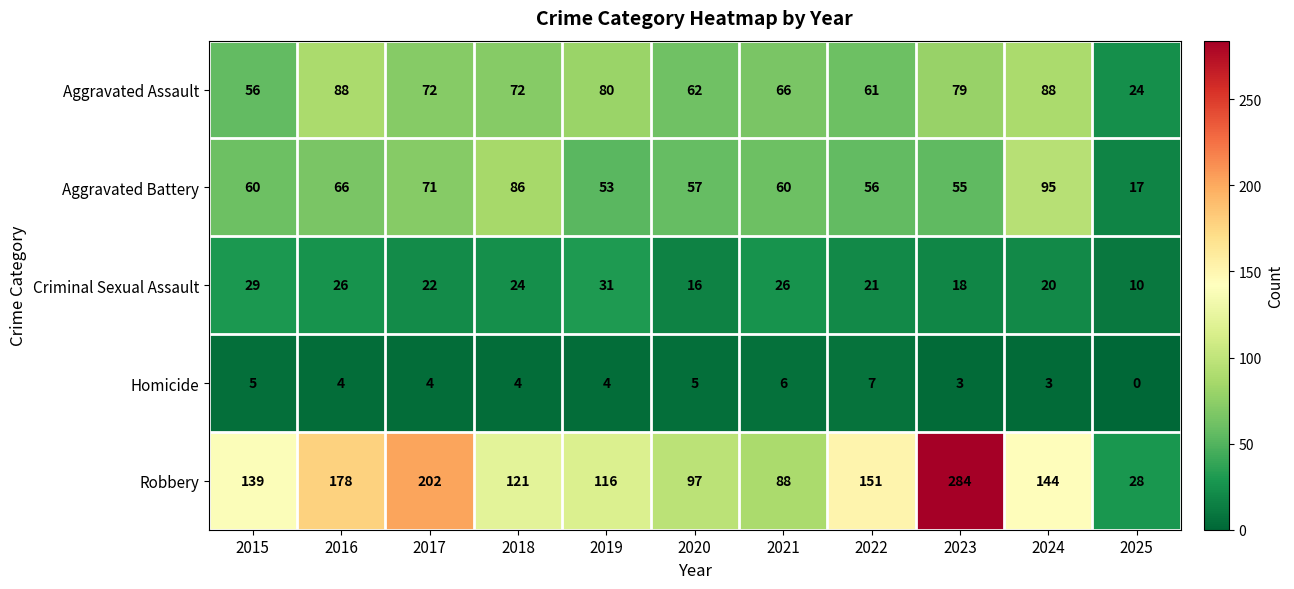

Where is Aggravated Battery nearest to the value 56?

2022